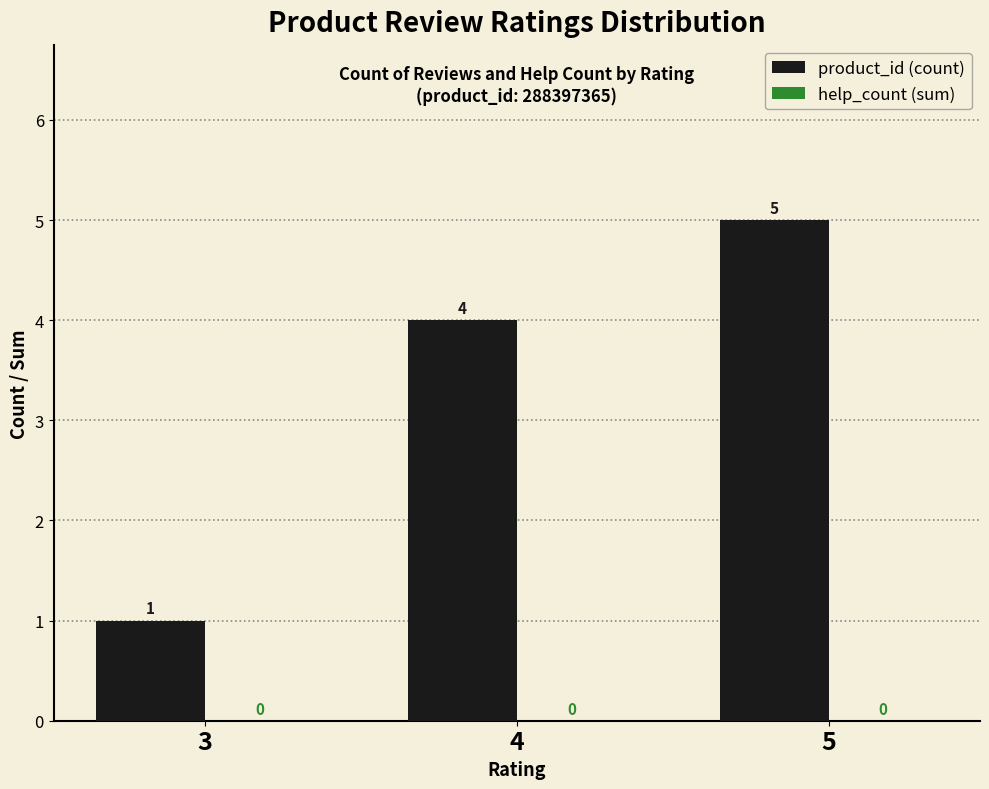

The chart shows a value of 3 at 5. True or false?

False